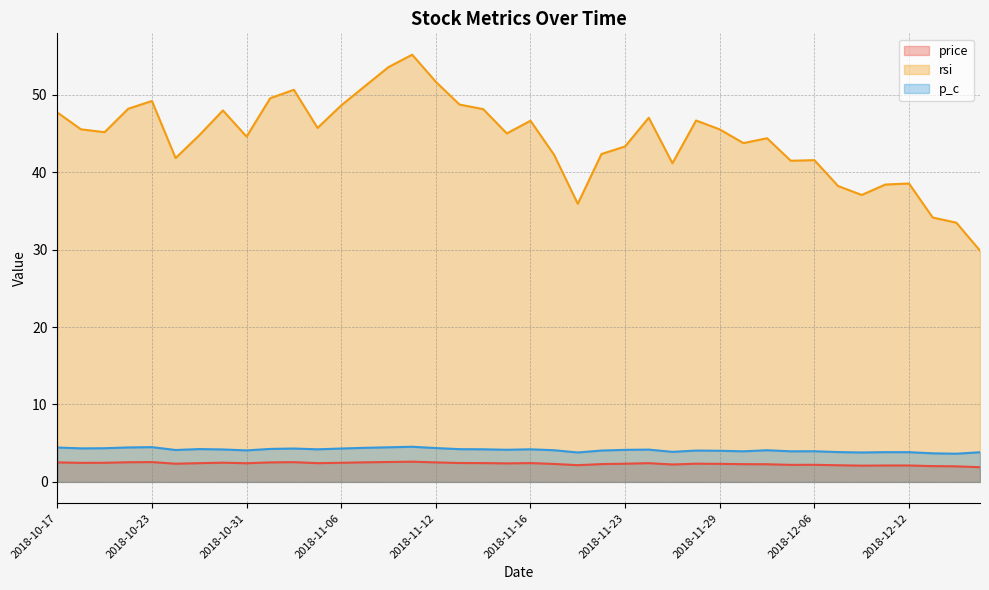

True or false: rsi has a value of 17.1 at 2018-12-10.

False